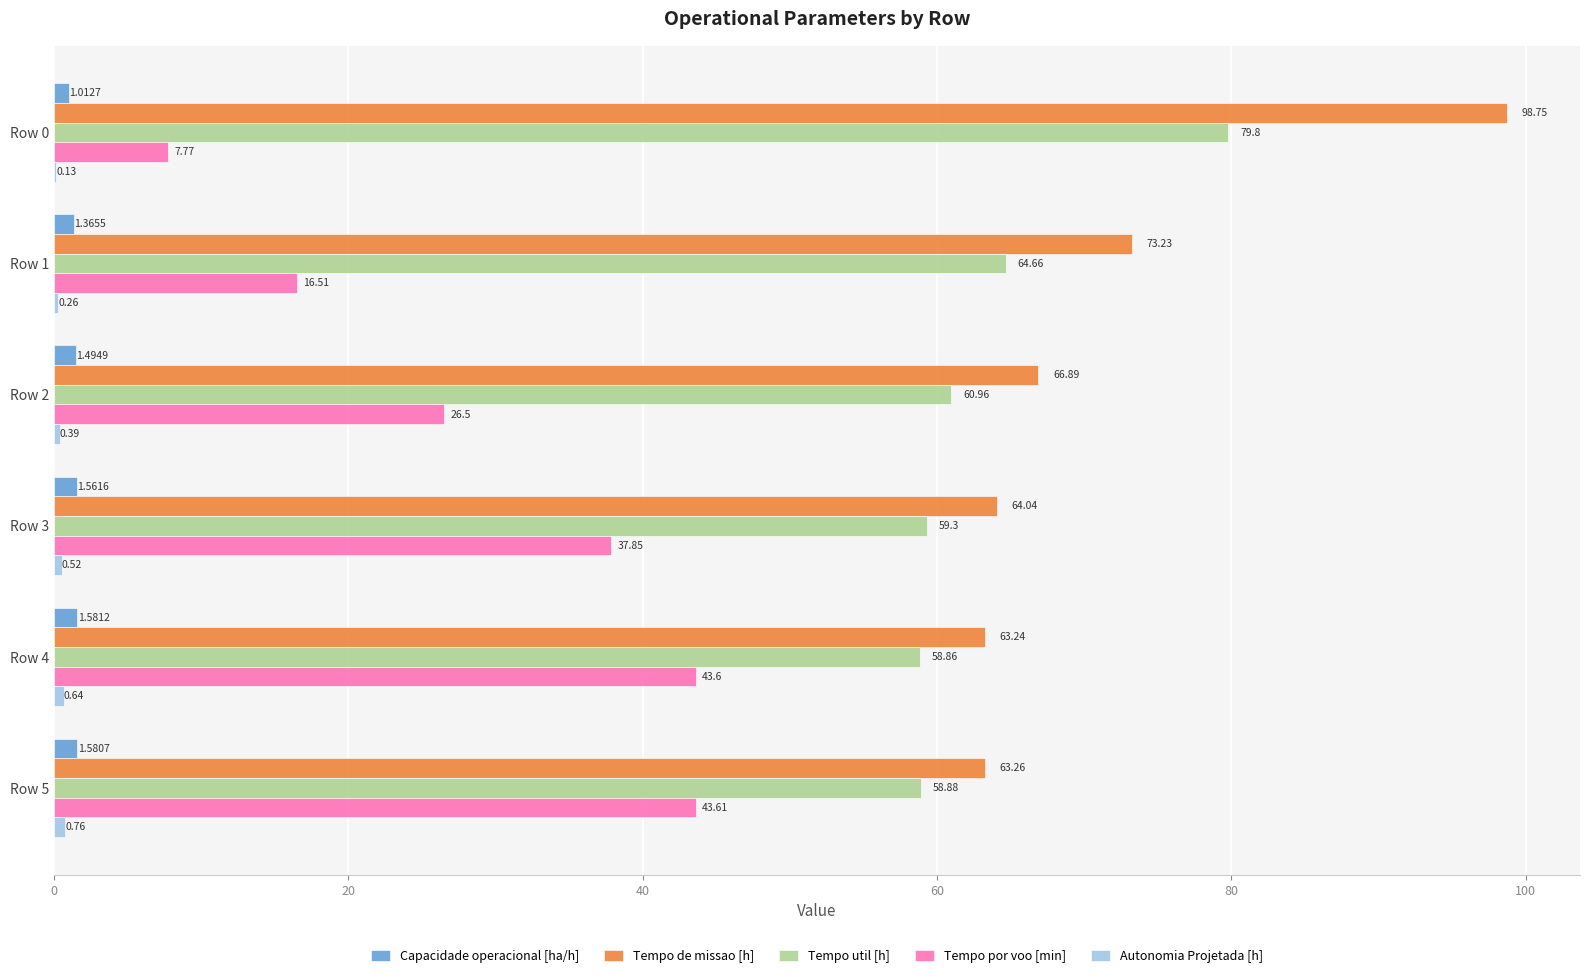

What is the sum of the Tempo por voo [min] values at Row 0 and Row 2?

34.3